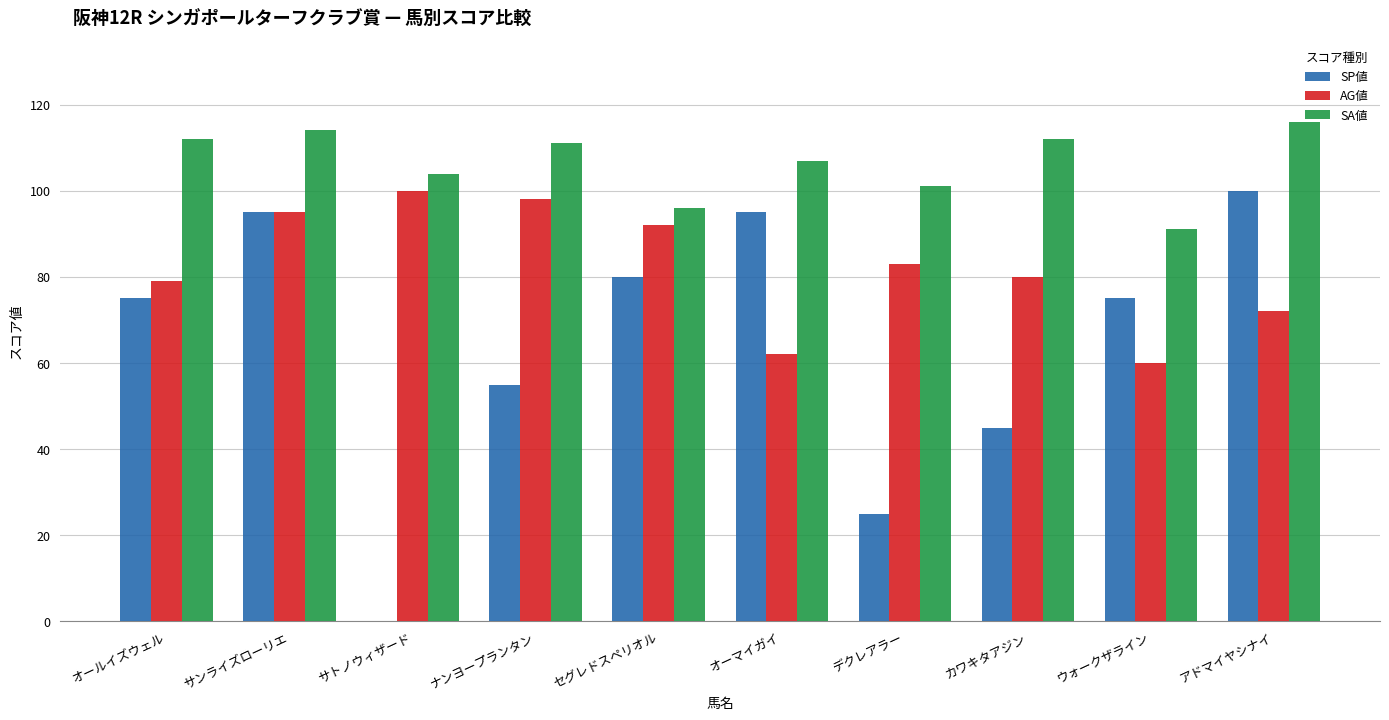

How many groups of bars are there?

10